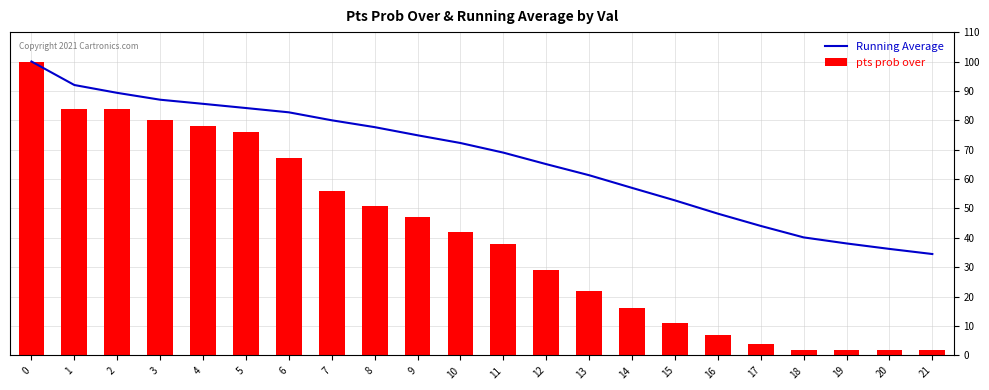

What is the difference between the second highest and second lowest values in the Running Average series?

55.8